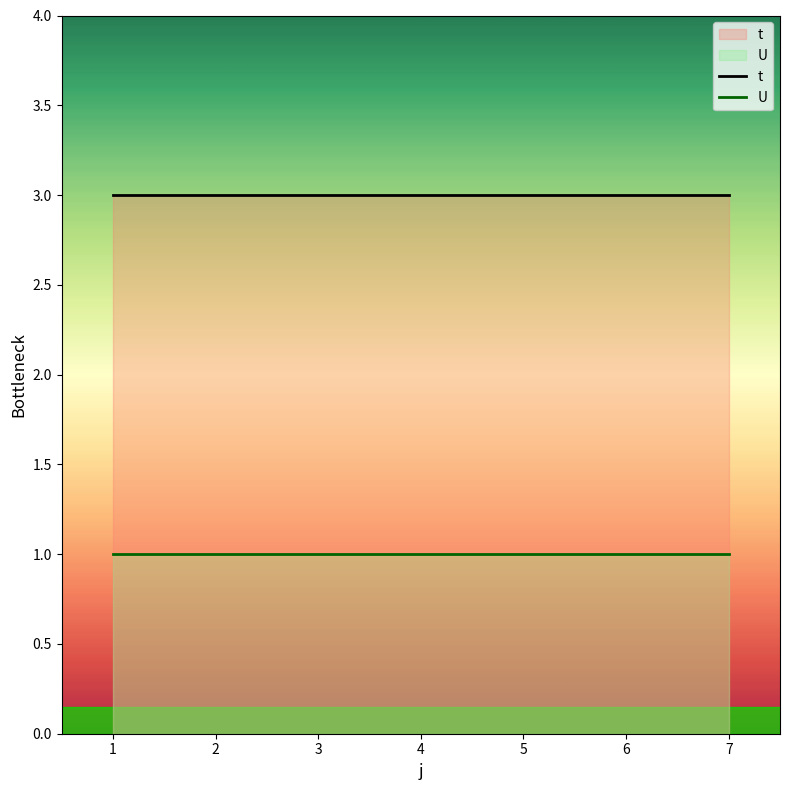

What is the spread (max minus min) of values at 2?

2